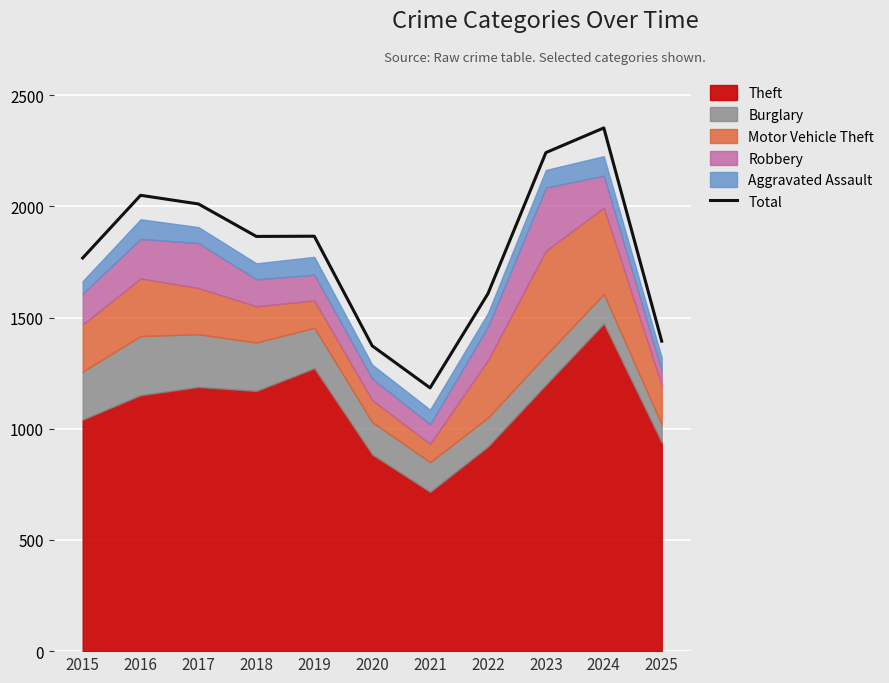

Rank the categories by value from highest to lowest.

2024, 2023, 2016, 2017, 2019, 2018, 2015, 2022, 2025, 2020, 2021